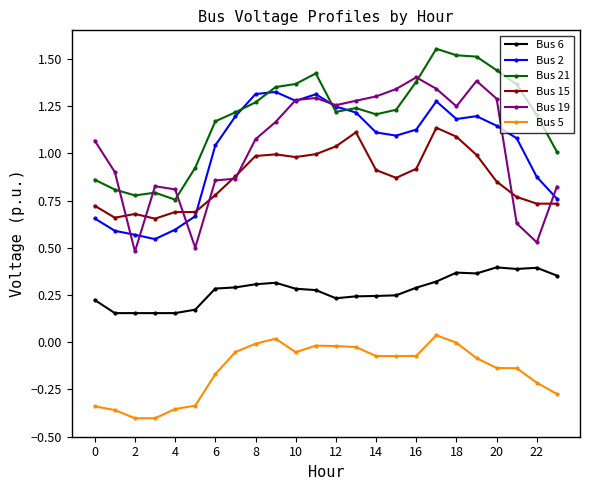

Which series has the largest total across all categories?

Bus 21